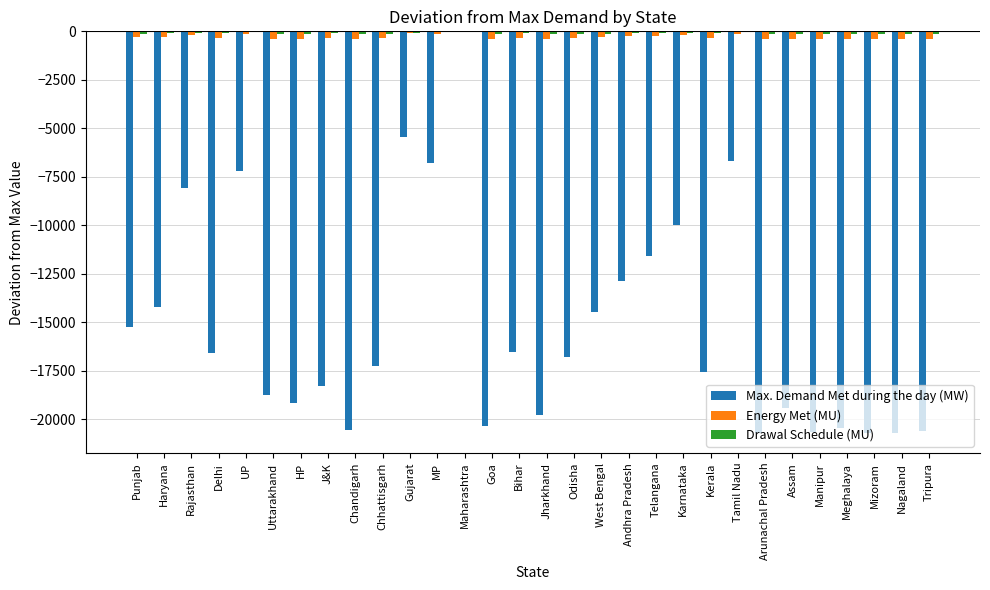

At which category is the sum across all series the highest?

Maharashtra